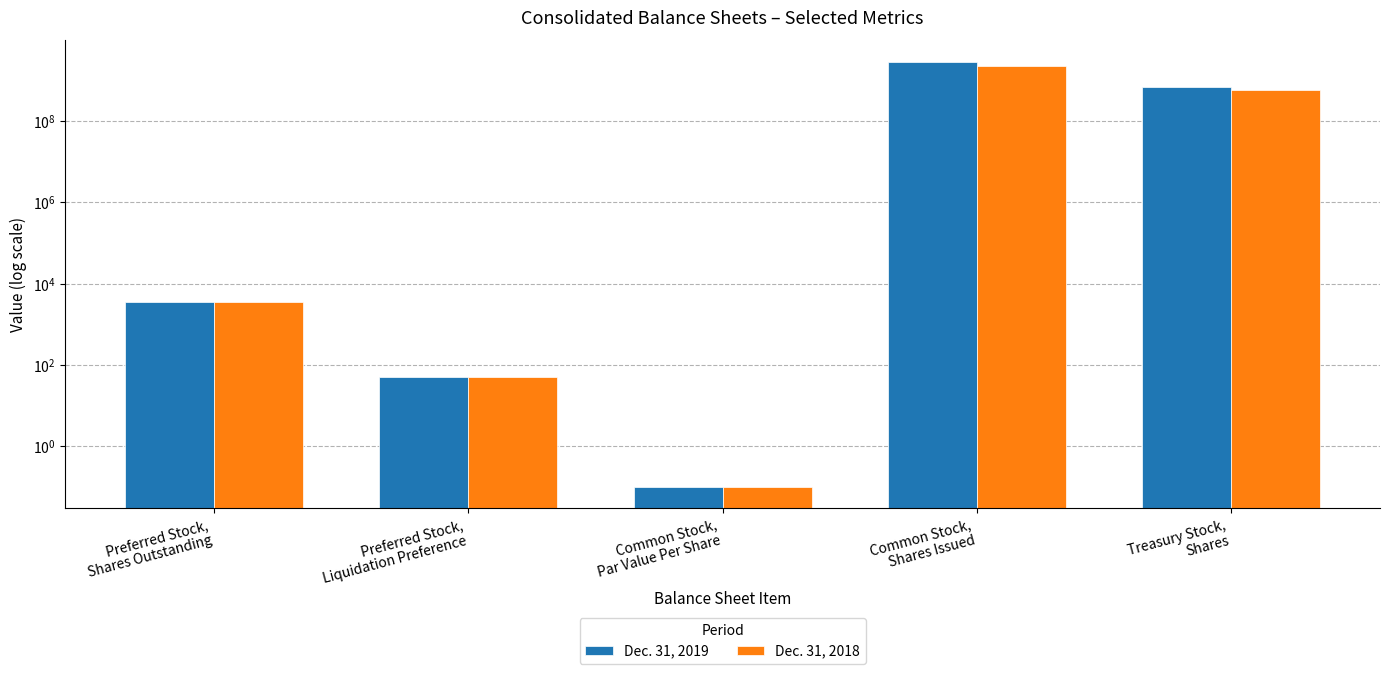

How many data points in Dec. 31, 2018 are less than 3590?

2